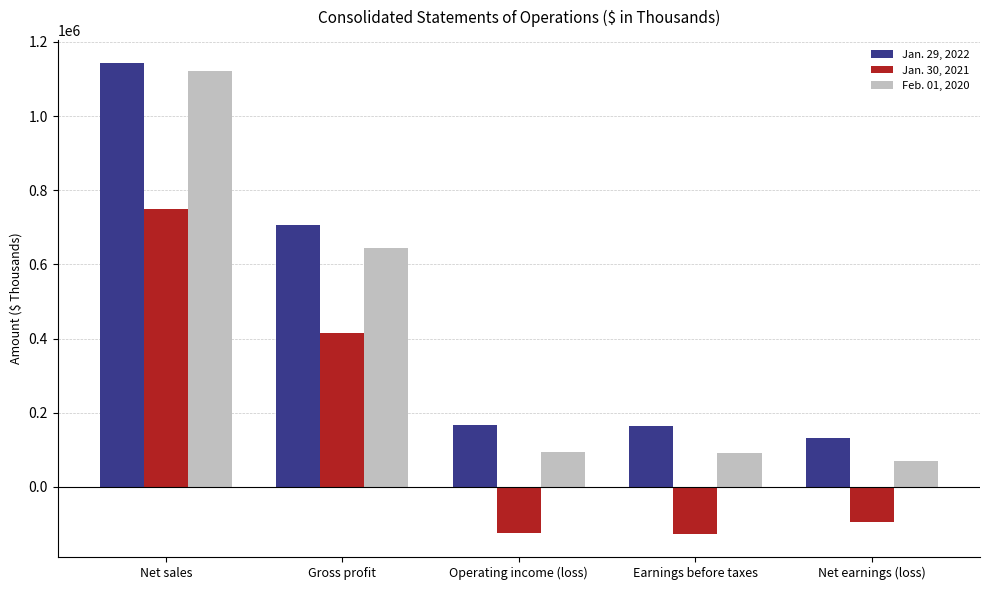

What is the total value across all series at Gross profit?

1766392